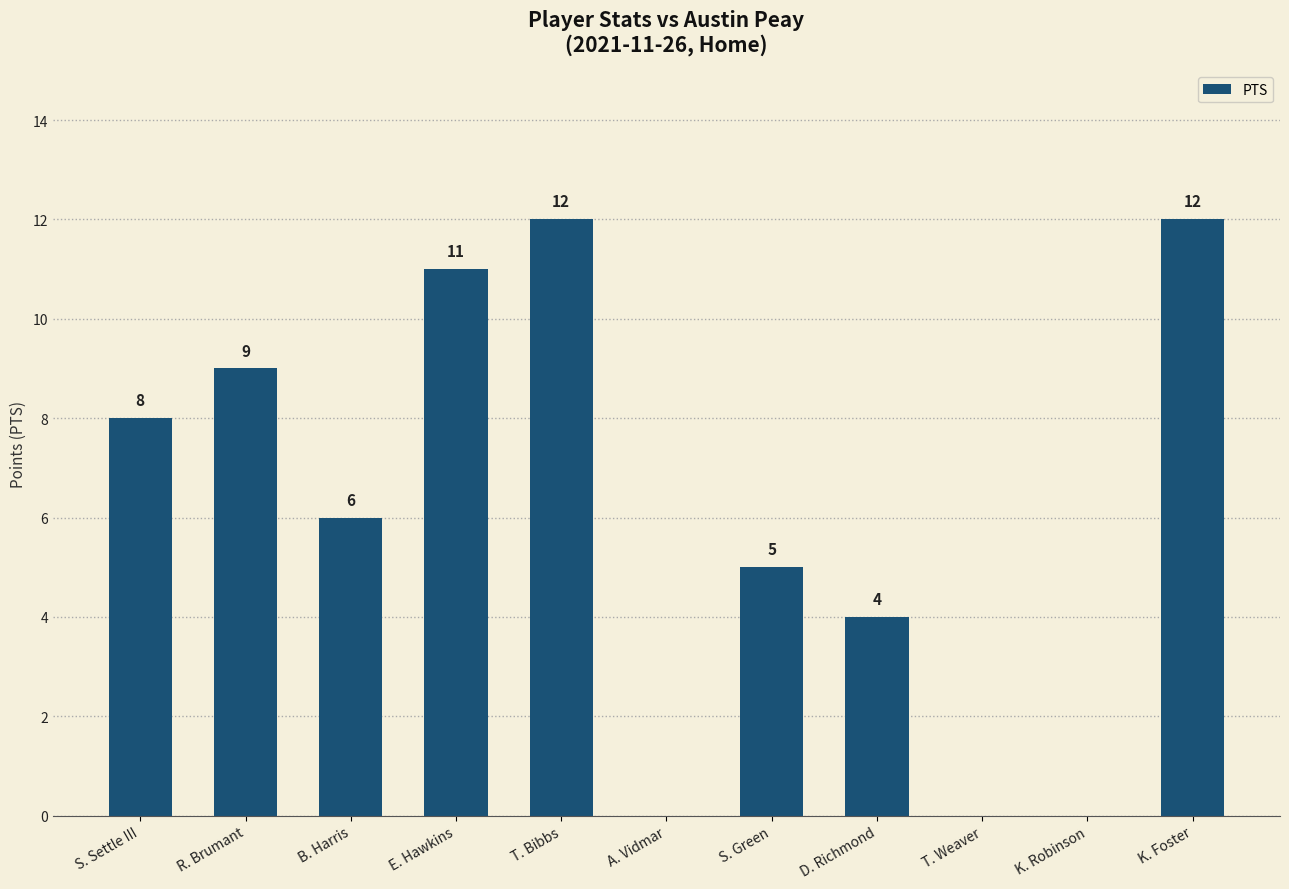

Reading left to right, list all the values displayed in this chart.

S. Settle III=8	R. Brumant=9	B. Harris=6	E. Hawkins=11	T. Bibbs=12	A. Vidmar=0	S. Green=5	D. Richmond=4	T. Weaver=0	K. Robinson=0	K. Foster=12